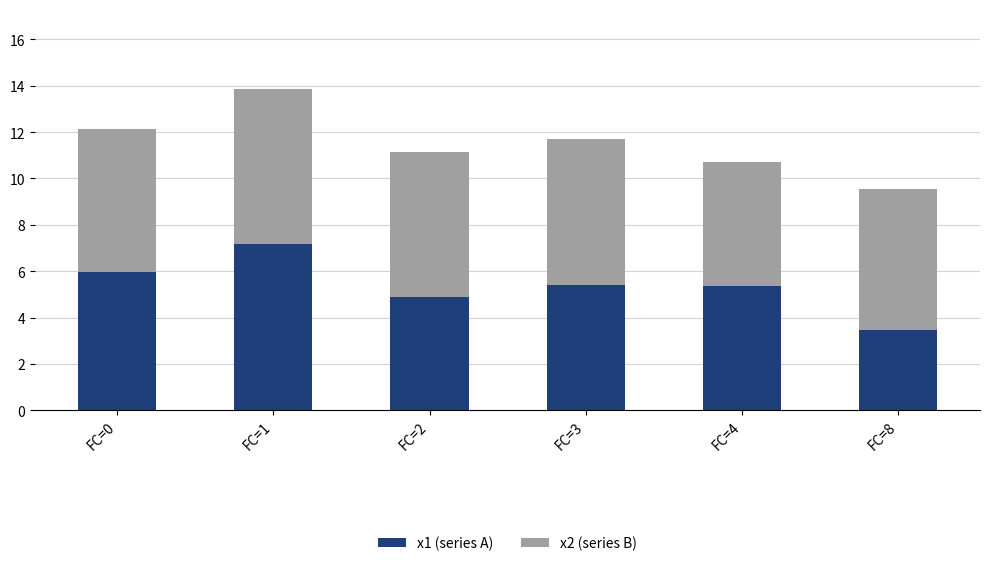

True or false: x1 (series A) has a value of 3.5 at FC=1.

False